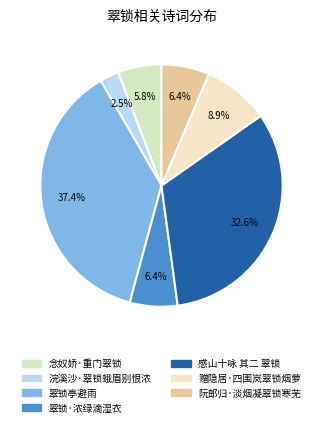

Rank the categories by value from lowest to highest.

浣溪沙·翠锁蛾眉别恨浓, 念奴娇·重门翠锁, 翠锁·浓绿滴湿衣, 阮郎归·淡烟凝翠锁寒芜, 赠隐居·四围岚翠锁烟萝, 感山十咏 其二 翠锁, 翠锁亭避雨